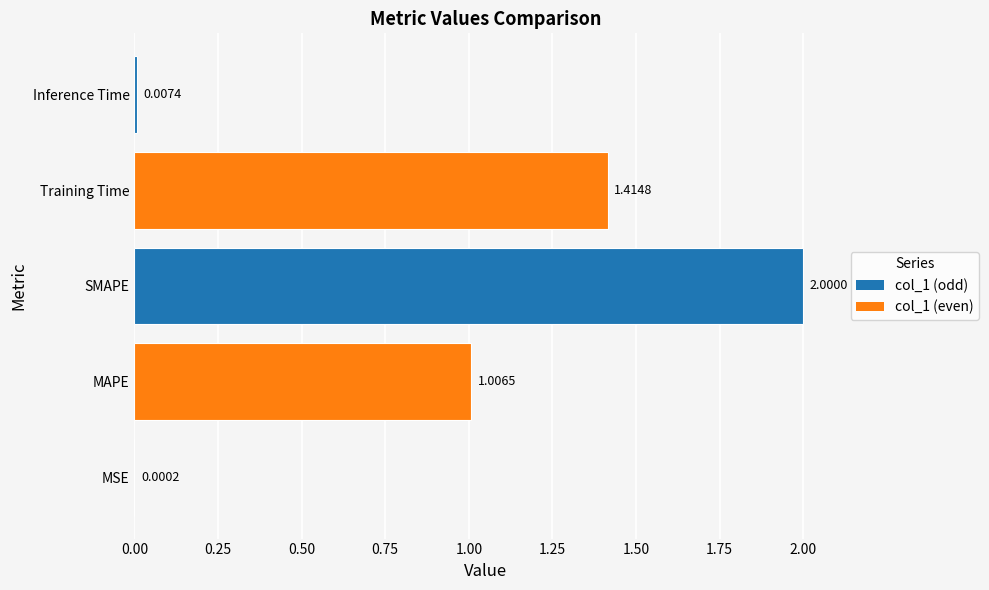

Which category has the highest value across all series?

SMAPE